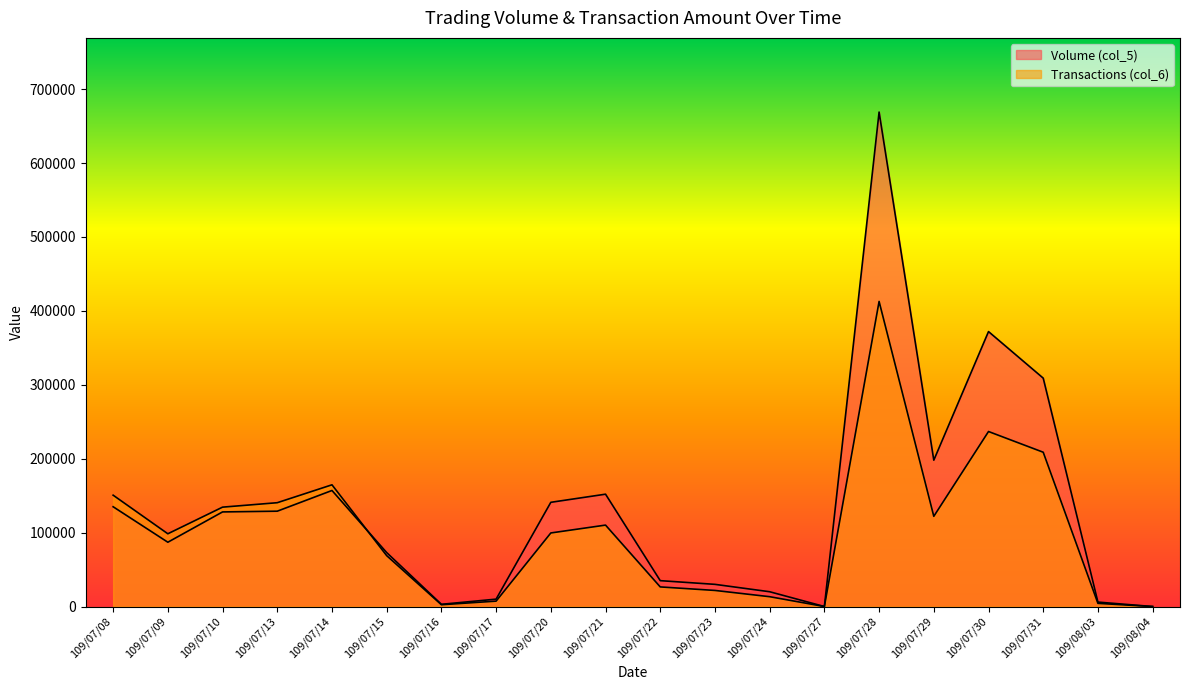

Does the chart have visible grid lines?

No